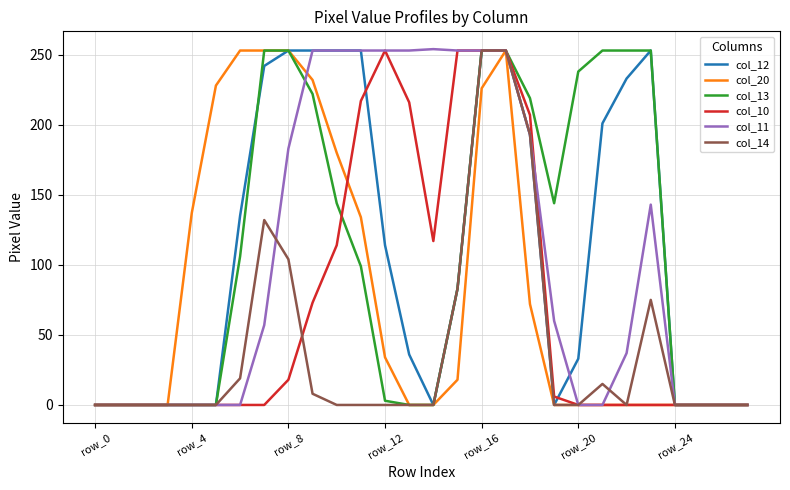

What is the maximum value shown in the chart?

254